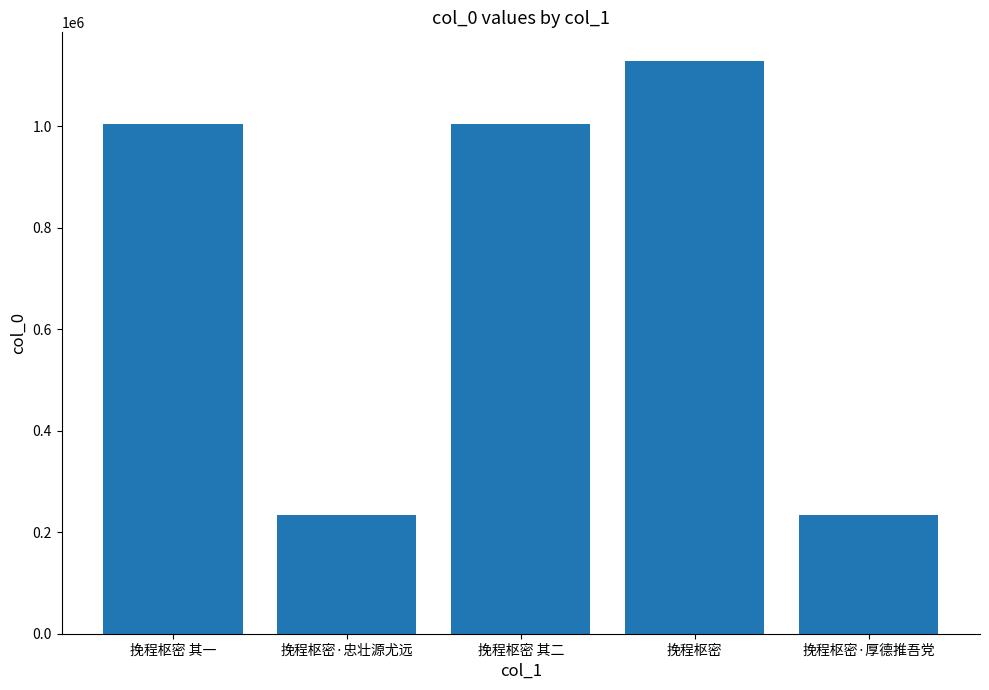

What is the value of the 5th bar from the left?

234215